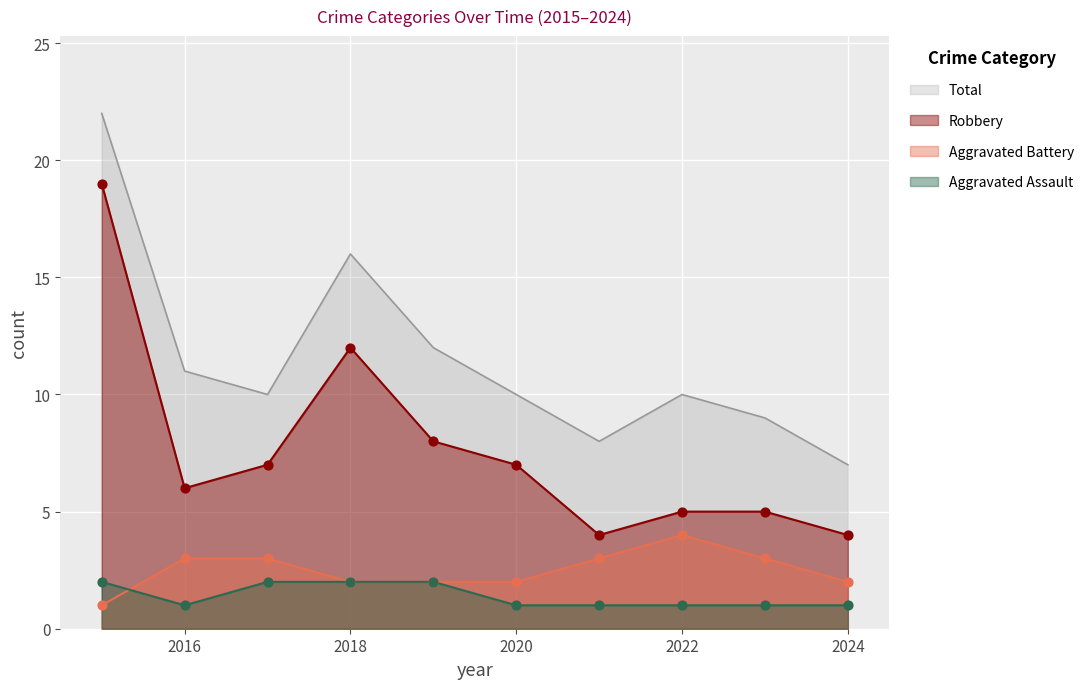

What are all the series names shown in the legend?

Total, Robbery, Aggravated Battery, Aggravated Assault